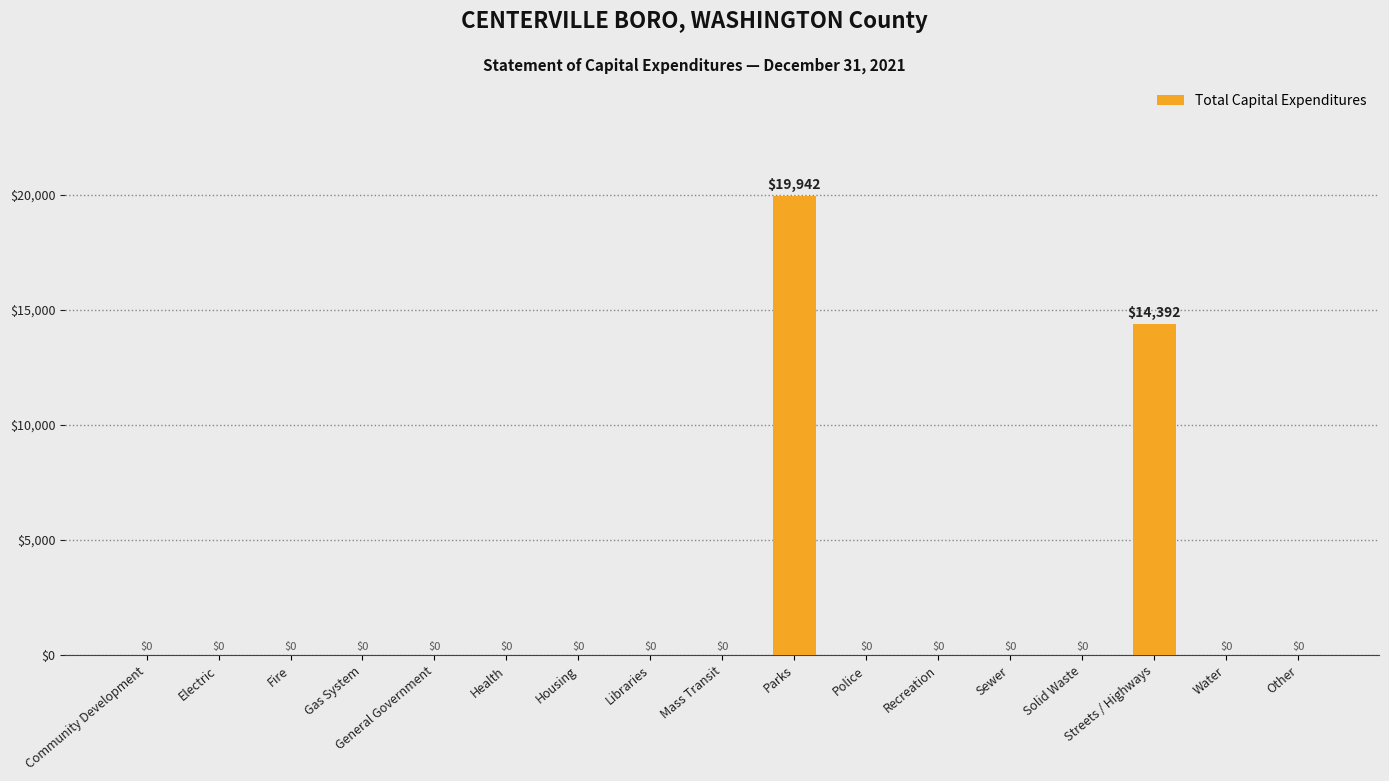

Reading right to left, what are all the values shown in this chart?

0	0	14392	0	0	0	0	19942	0	0	0	0	0	0	0	0	0